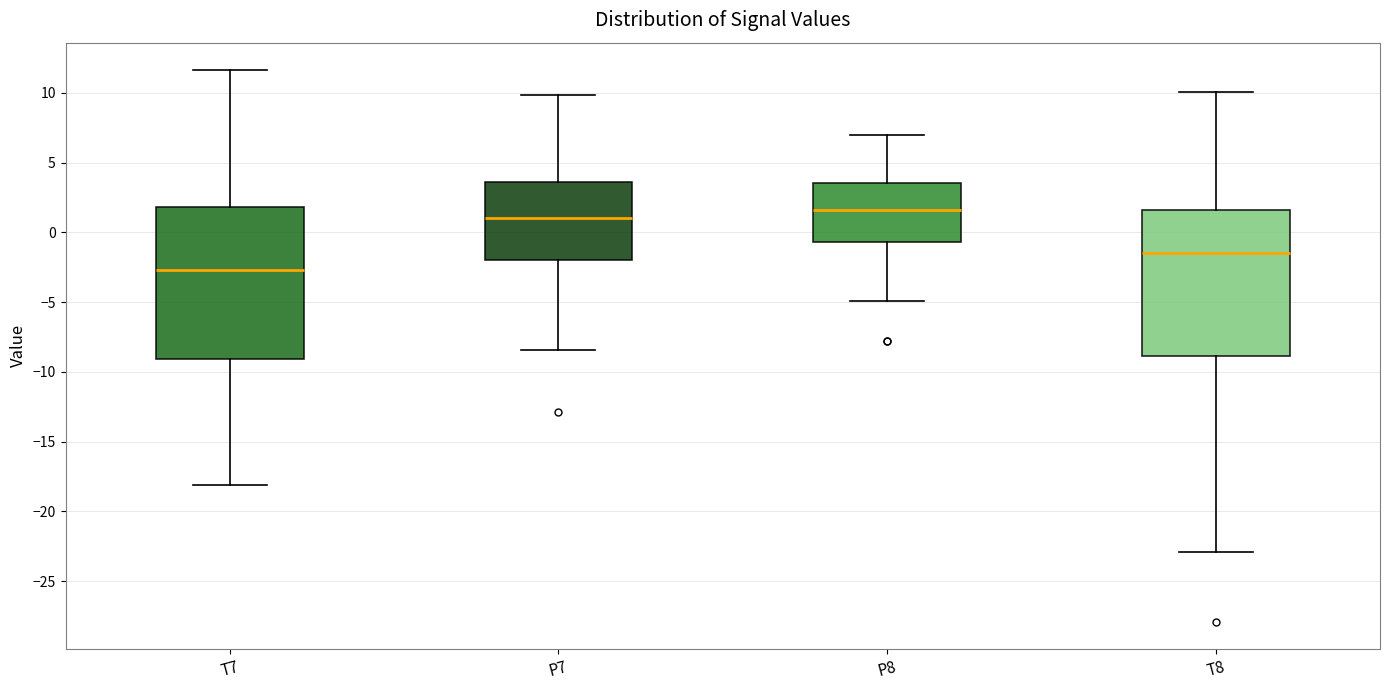

Reading left to right, read every box against the y-axis: the position of its median line, the range the box covers, and the ends of its whiskers. The values are not printed on the chart, so give them approximately, as read against the axis.

T7: median -2.5, box -9.0 to 2.0, whiskers -18.0 to 11.5
P7: median 1.0, box -2.0 to 3.5, whiskers -8.5 to 10.0
P8: median 1.5, box -0.5 to 3.5, whiskers -5.0 to 7.0
T8: median -1.5, box -9.0 to 1.5, whiskers -23.0 to 10.0